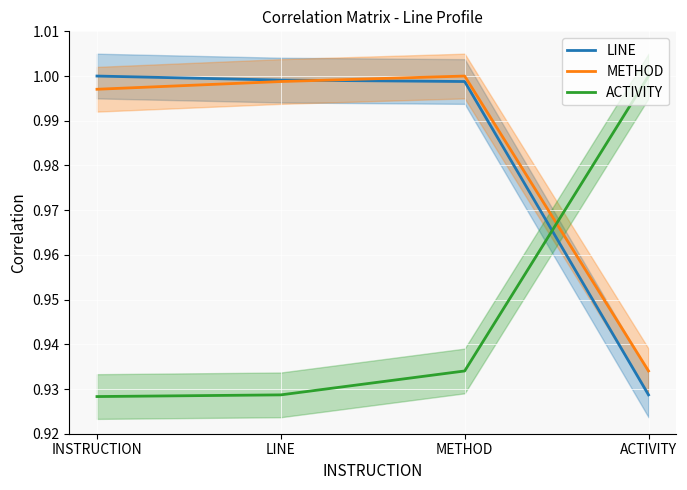

At how many categories does at least one series exceed 0?

4